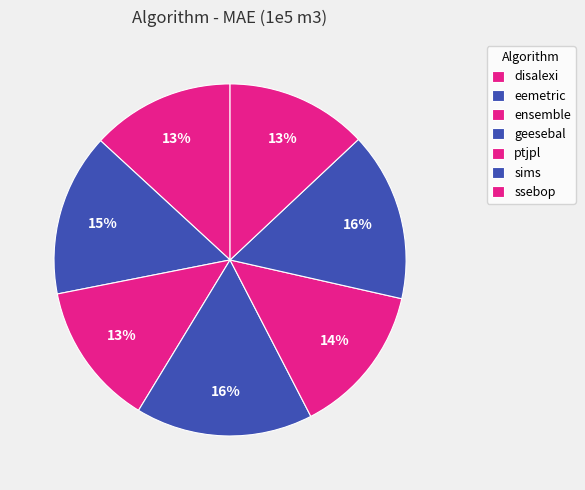

The sims slice represents 16% of the pie. True or false?

True